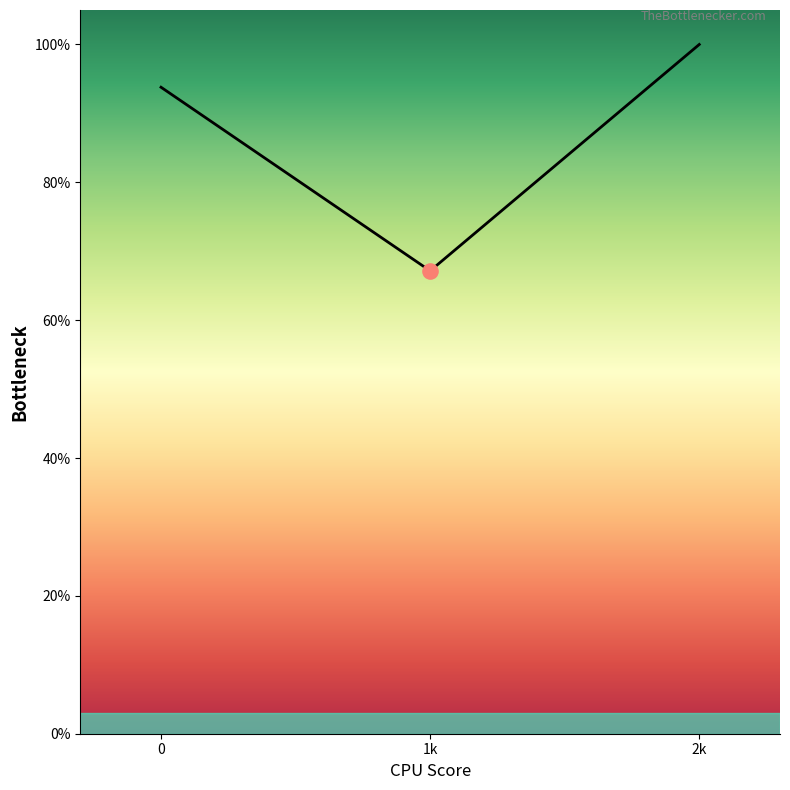

What is the change in value from 0 to 2k?

+6.2